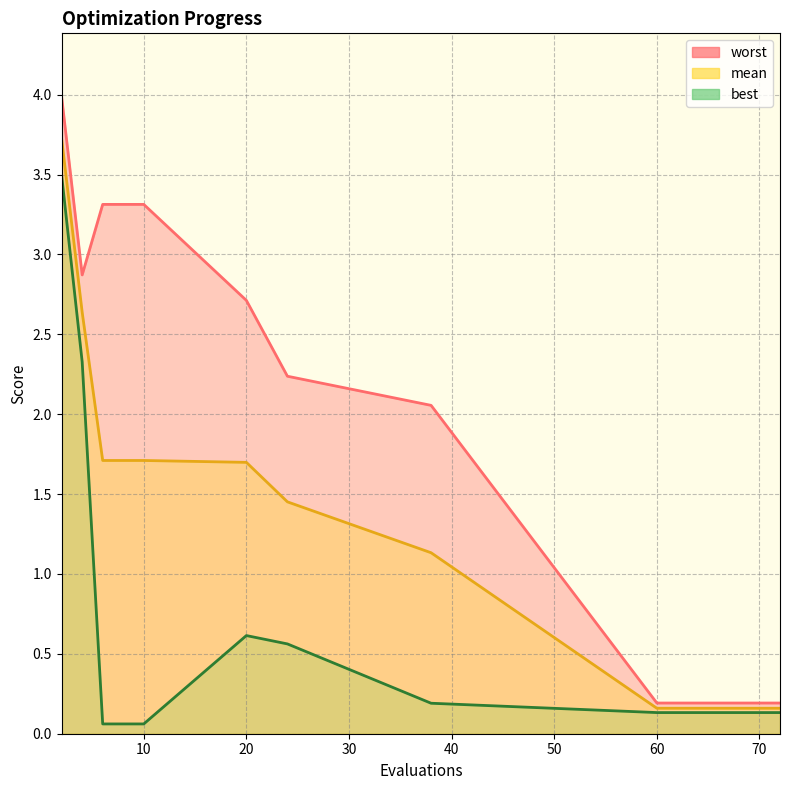

Reading left to right, list all the values displayed in this chart.

mean: 3.7	2.6	1.7	1.7	1.7	1.5	1.1	0.2	0.2	0.2
best: 3.5	2.3	0.1	0.1	0.6	0.6	0.2	0.1	0.1	0.1
worst: 4.0	2.9	3.3	3.3	2.7	2.2	2.1	0.2	0.2	0.2